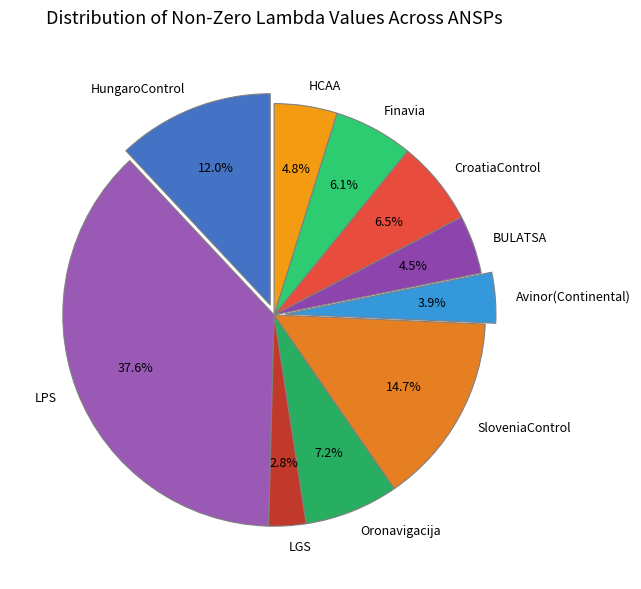

Is there any slice that represents more than half of the pie?

No